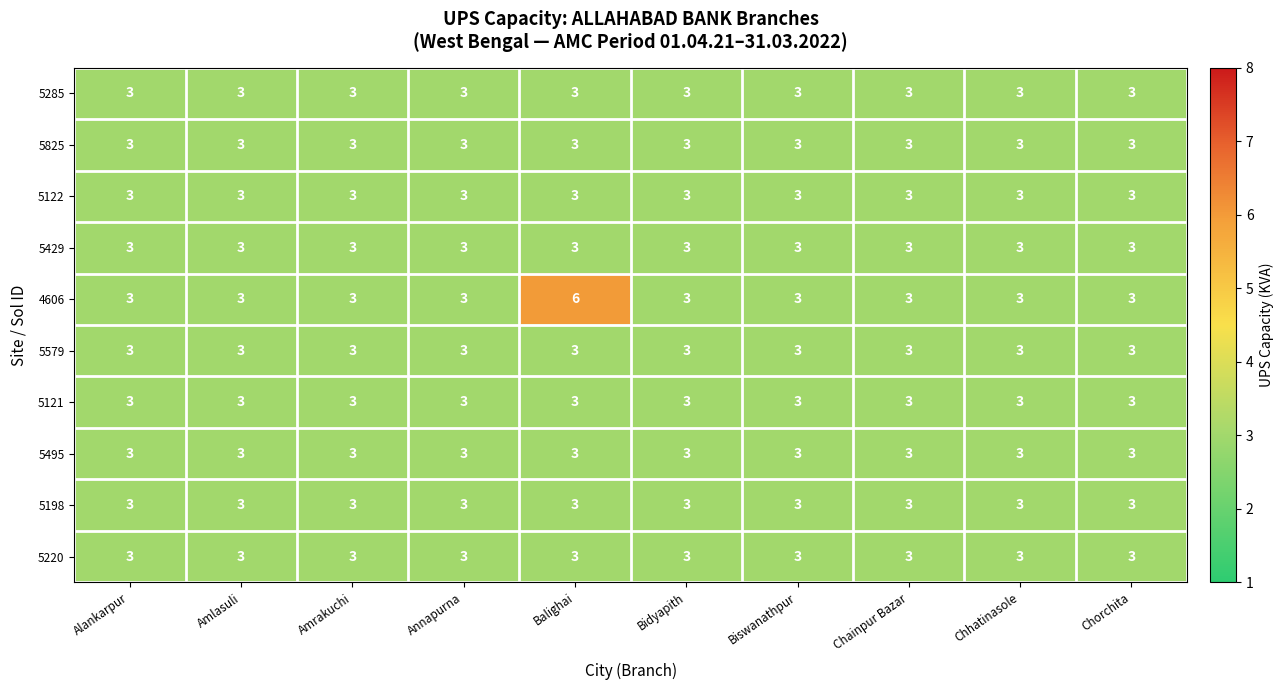

What is the sum of all 5122 values?

30